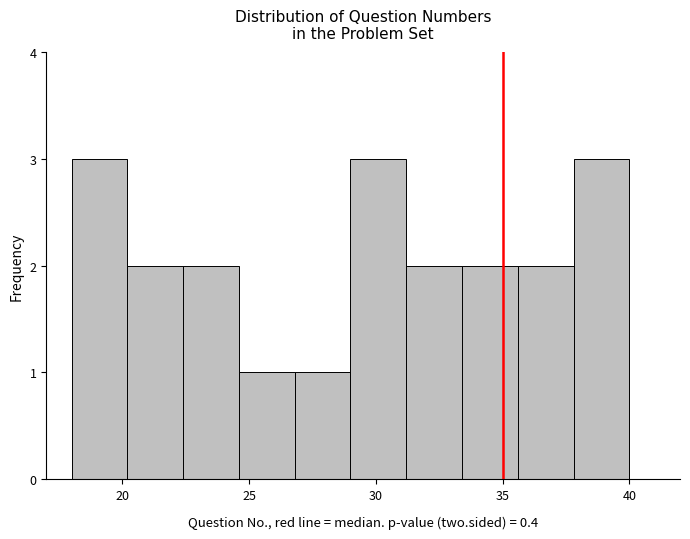

Reading left to right, list every bar in this chart as the range it spans on the x-axis followed by its height. Neither the bar edges nor the heights are printed on the chart, so give them approximately, as read against the axes.

18.0 to 20.2: 3
20.2 to 22.4: 2
22.4 to 24.6: 2
24.6 to 26.8: 1
26.8 to 29.0: 1
29.0 to 31.2: 3
31.2 to 33.4: 2
33.4 to 35.6: 2
35.6 to 37.8: 2
37.8 to 40.0: 3